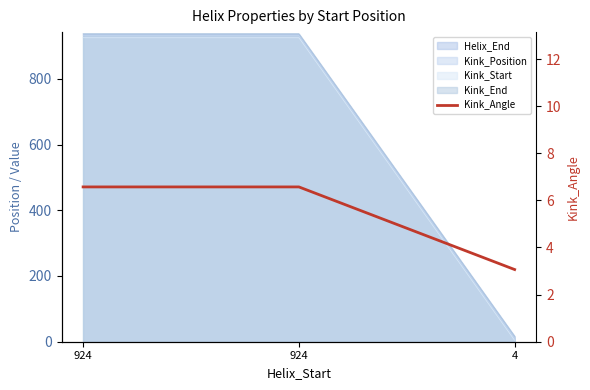

Which category has the lowest value across all series?

4